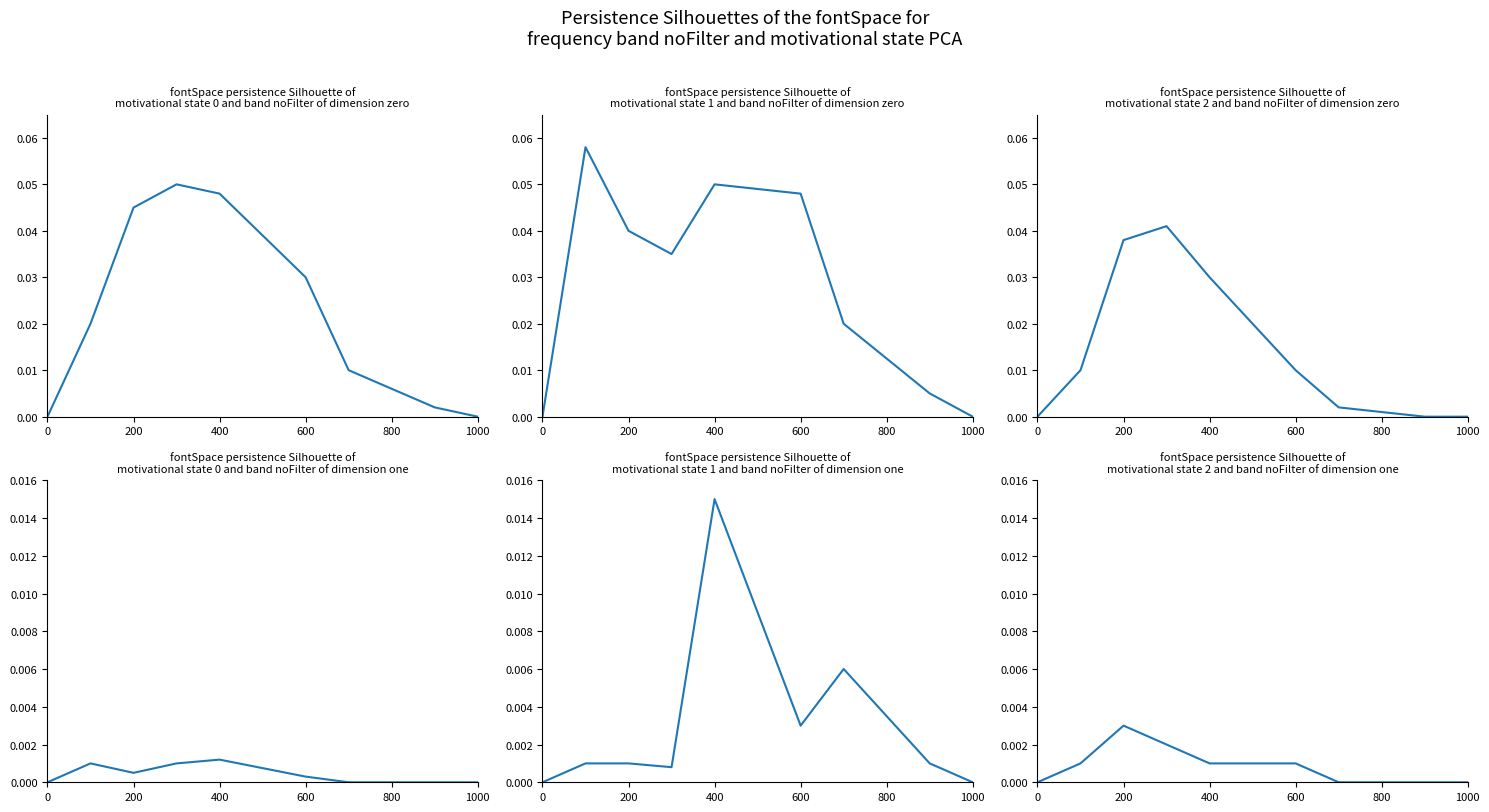

How many lines are shown in the chart?

1